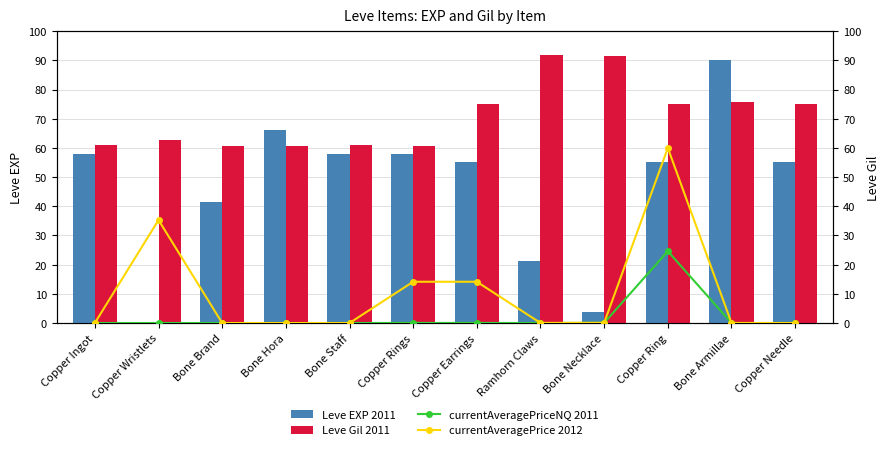

The Leve Gil (norm) series shows 62.8 at Copper Wristlets. True or false?

True